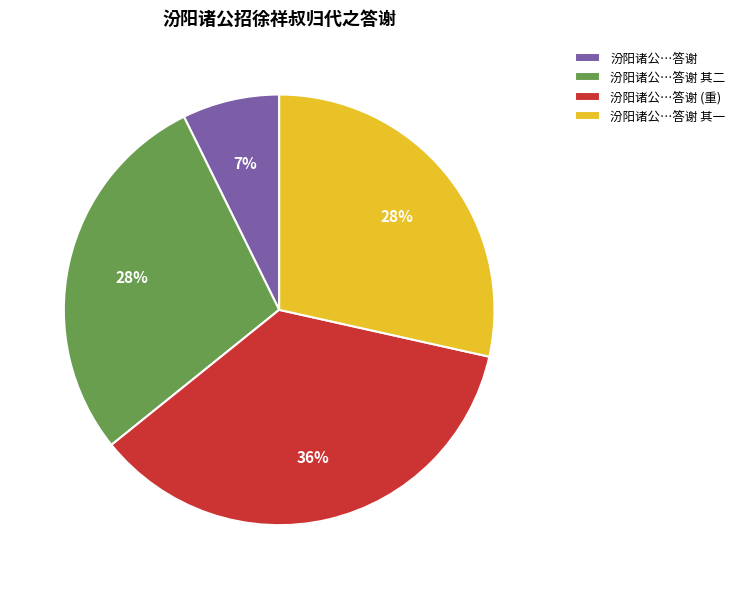

Is 汾阳诸公…答谢 其一 the majority of the pie?

No